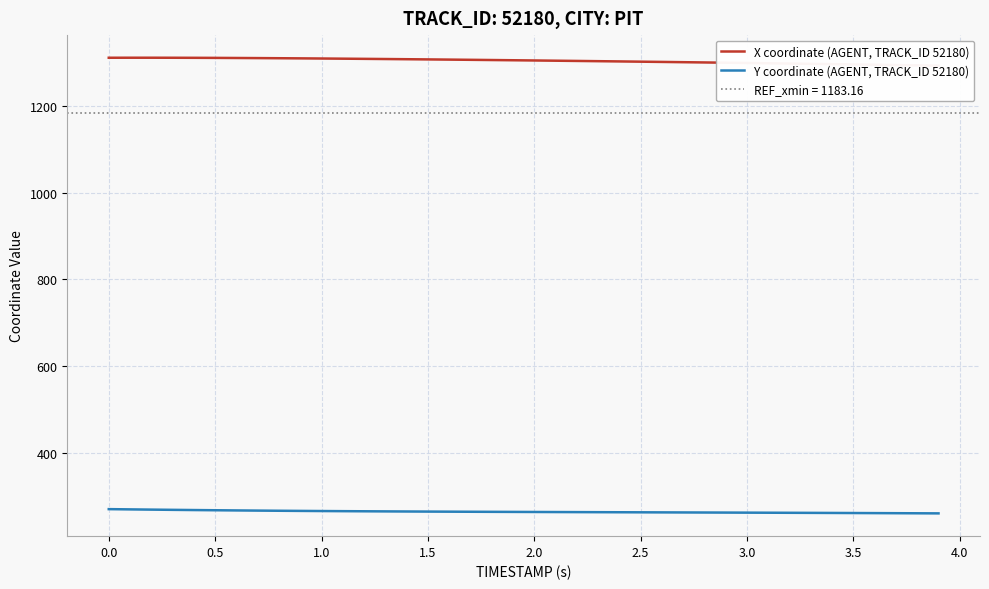

The value of Y coordinate (AGENT, TRACK_ID 52180) at 3.0 is 116.0. True or false?

False